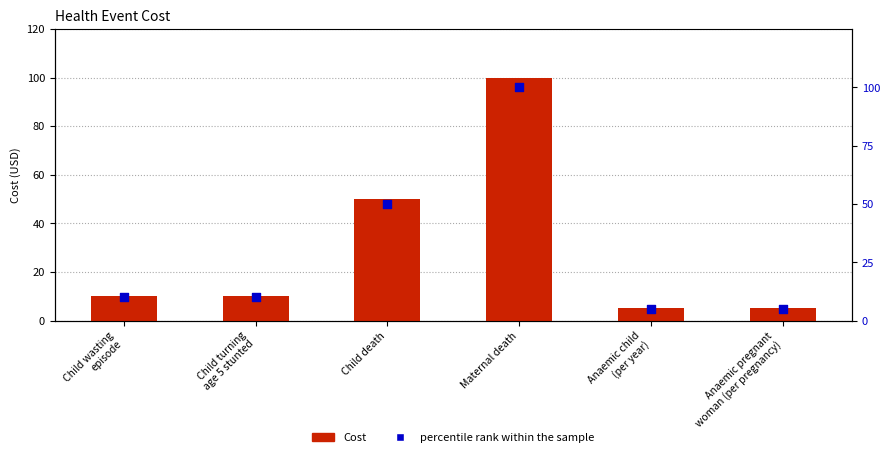

Which series has the largest total across all categories?

Cost